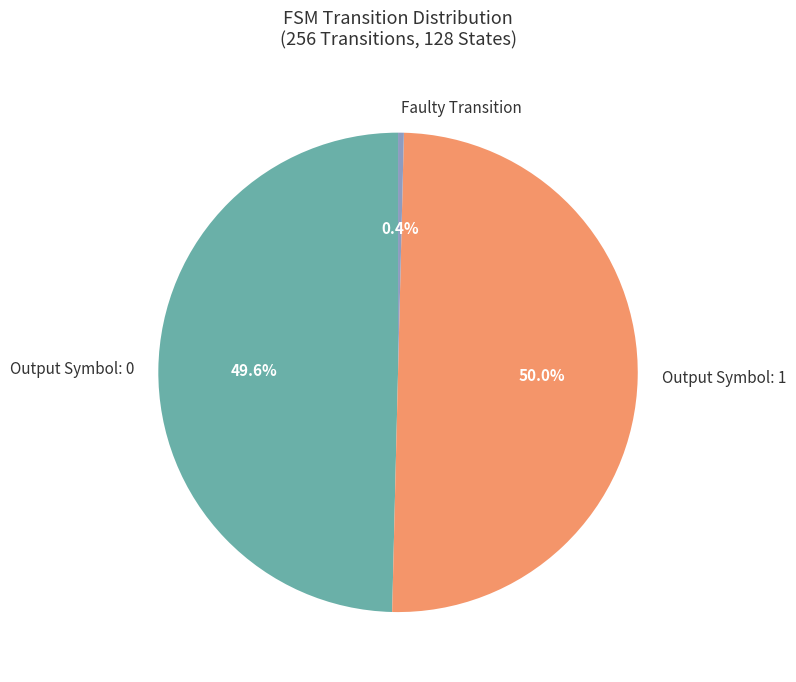

Count the number of slices in the pie.

3